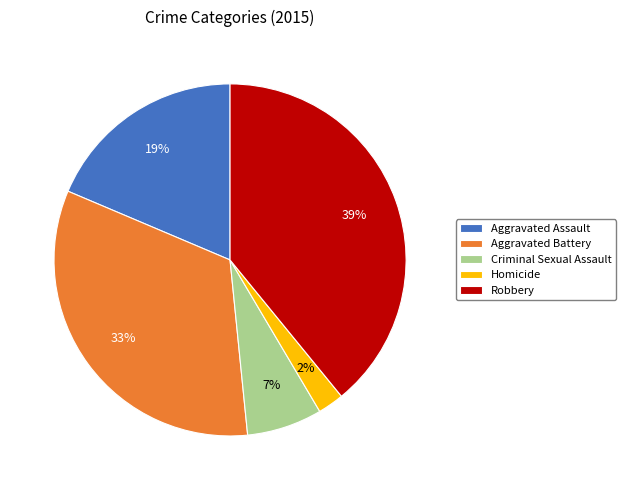

Which has a higher value, Homicide or Aggravated Assault?

Aggravated Assault